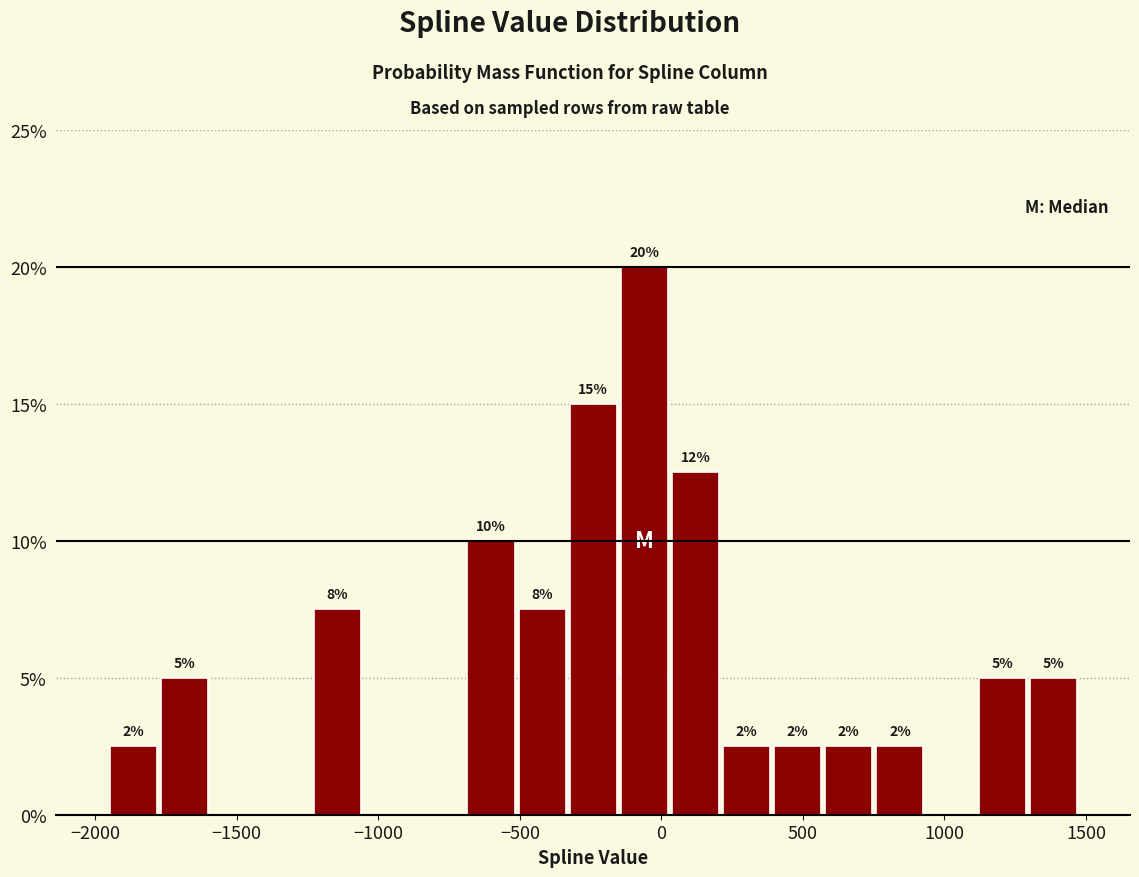

Around what value on the x-axis is the tallest bar? Give the approximate position of its centre, as read against the axis.

-50